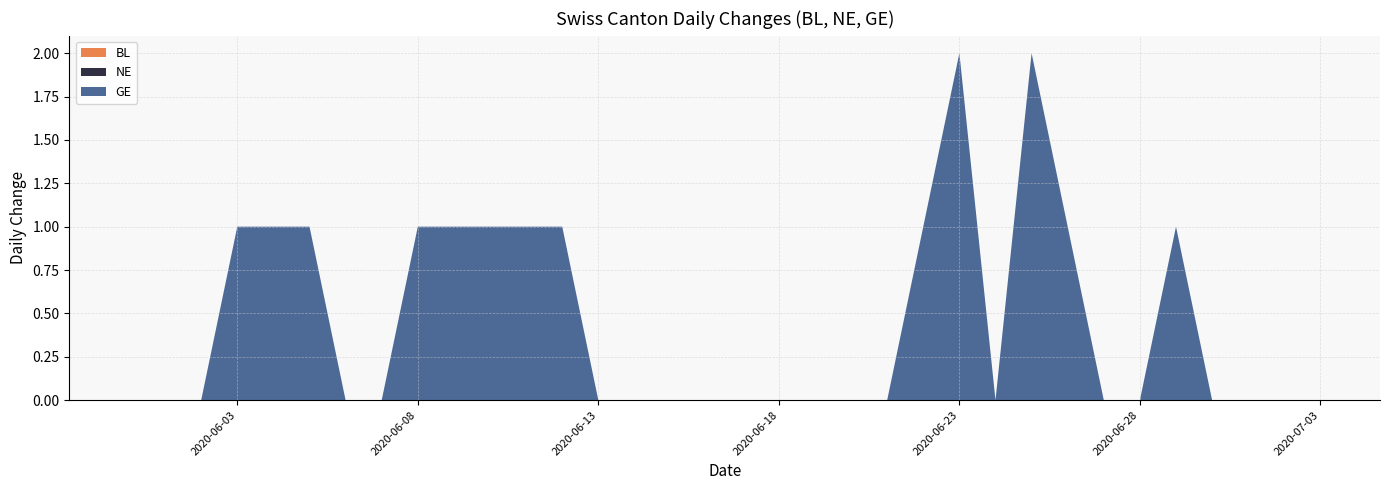

The NE series shows 0 at 2020-06-14. True or false?

True